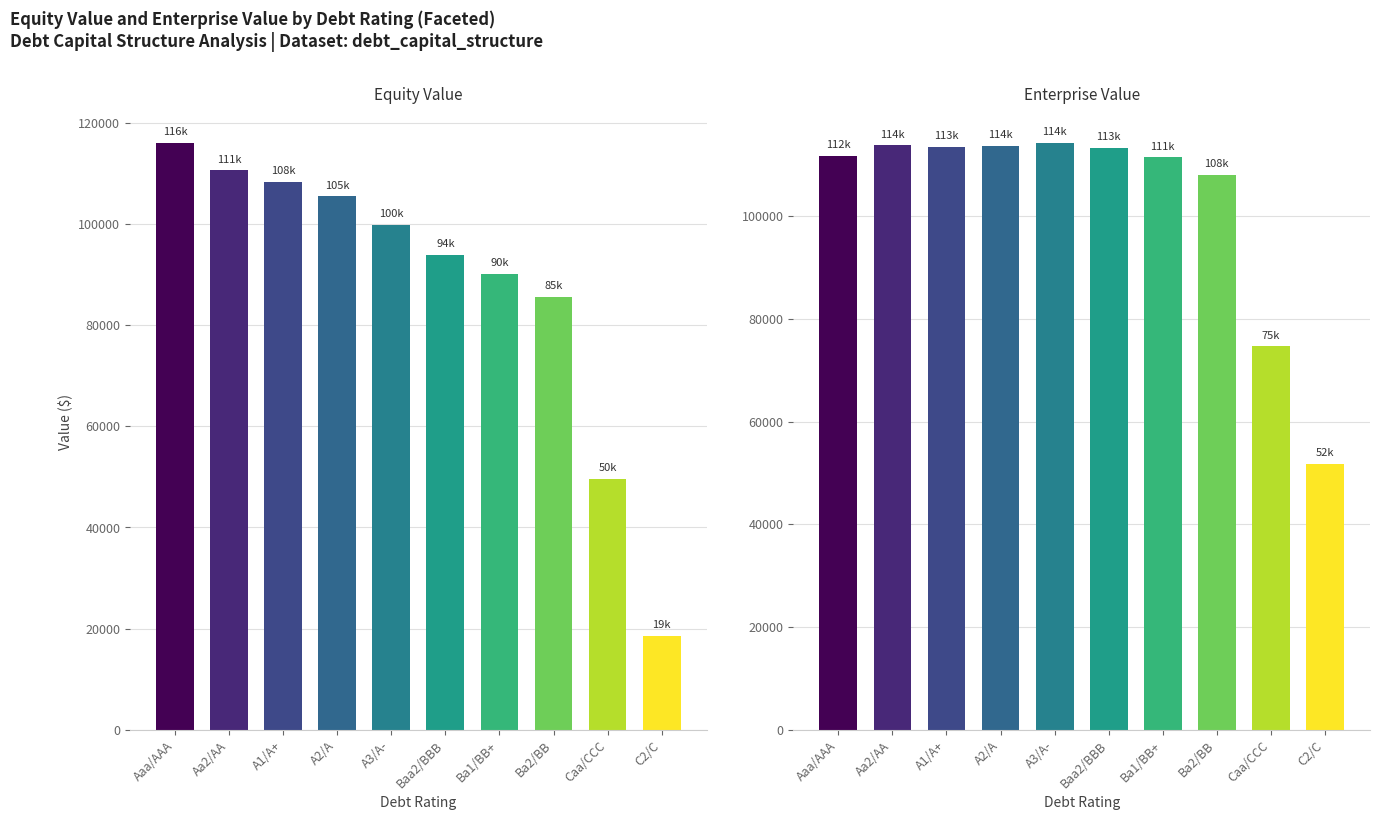

True or false: Enterprise Value has a value of 190098.7 at Ba1/BB+.

False